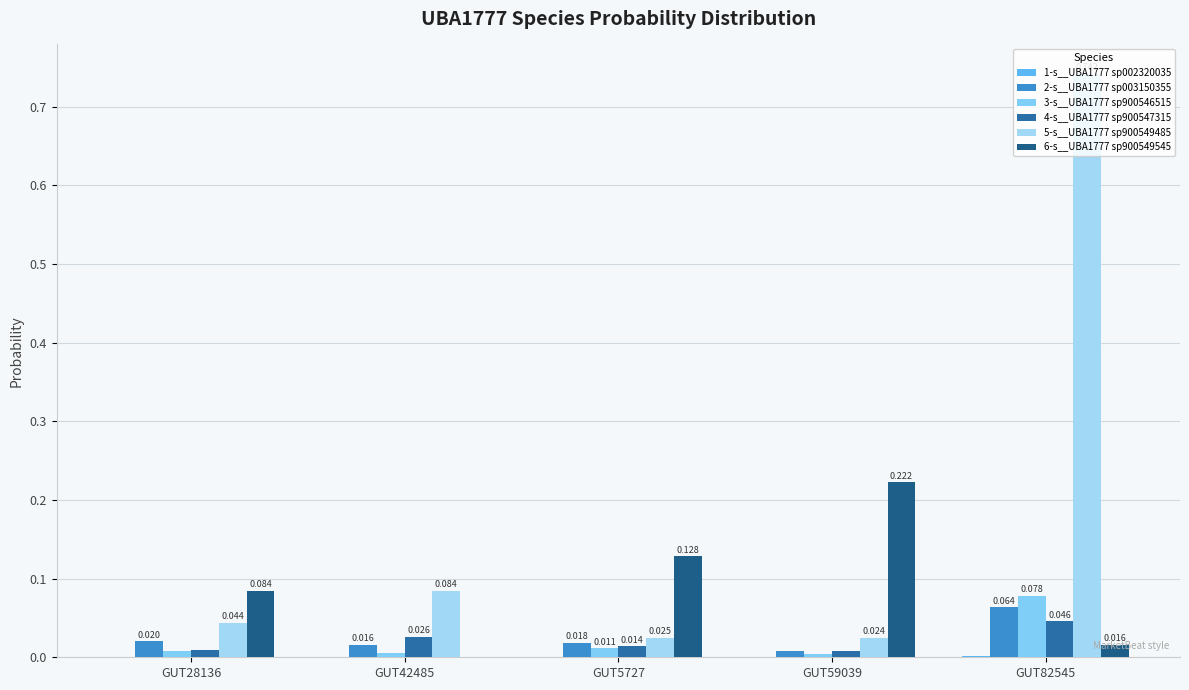

How many groups of bars are there?

5